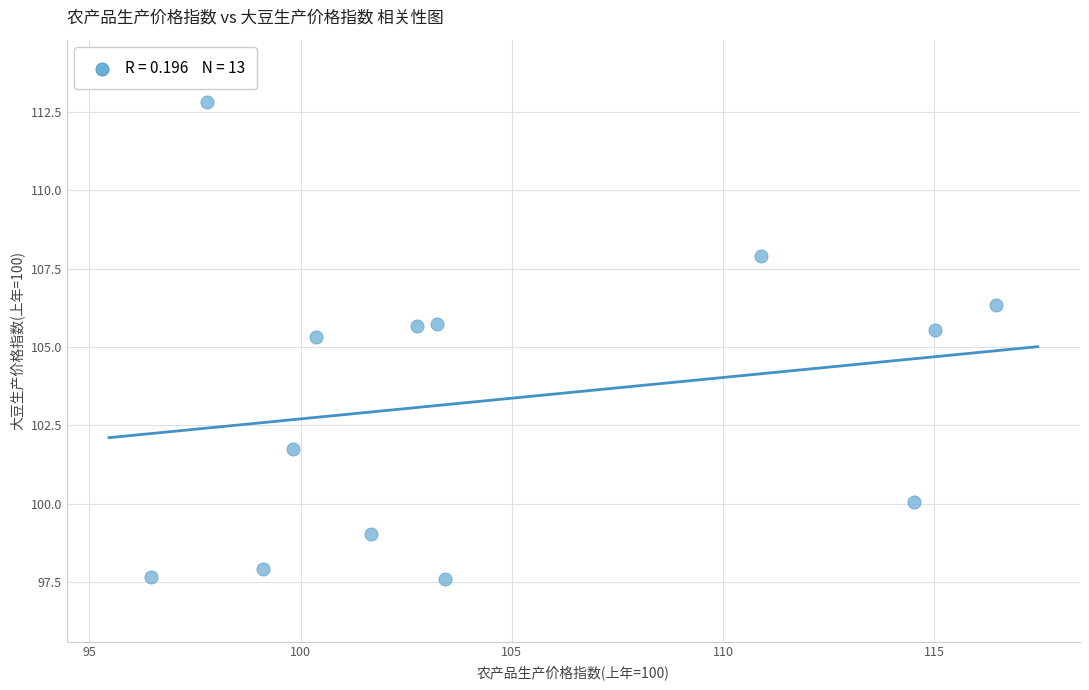

What Y value in the scatter plot is closest to 105?

105.3